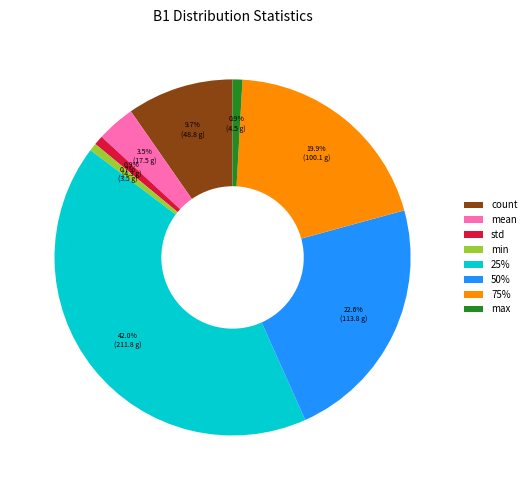

Between mean and max, which is larger?

mean